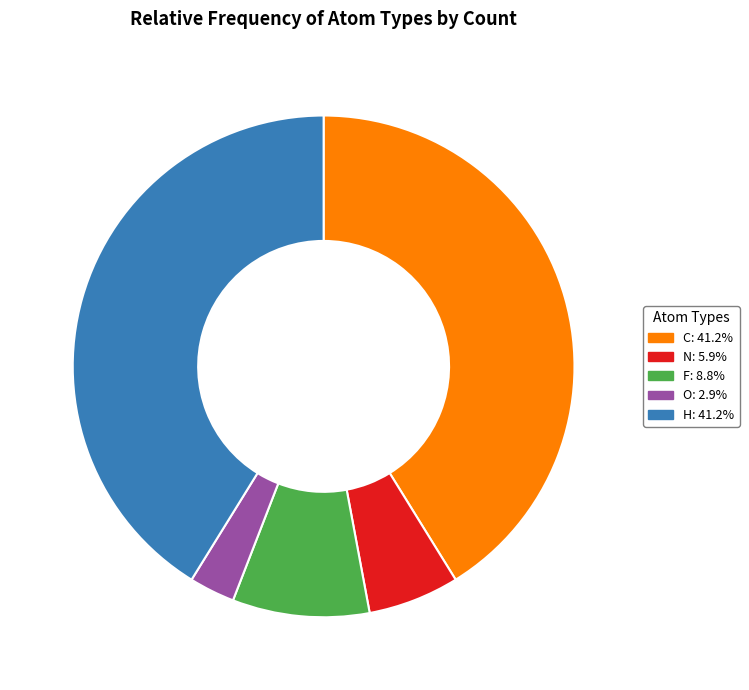

Count the number of slices in the pie.

5